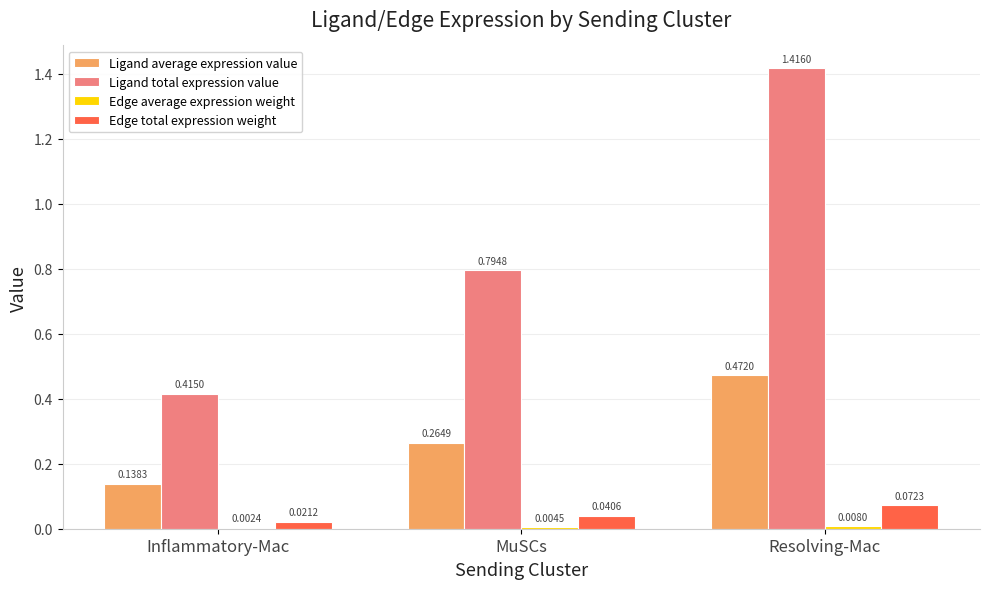

How many Ligand total expression value values are between 0 and 1?

2